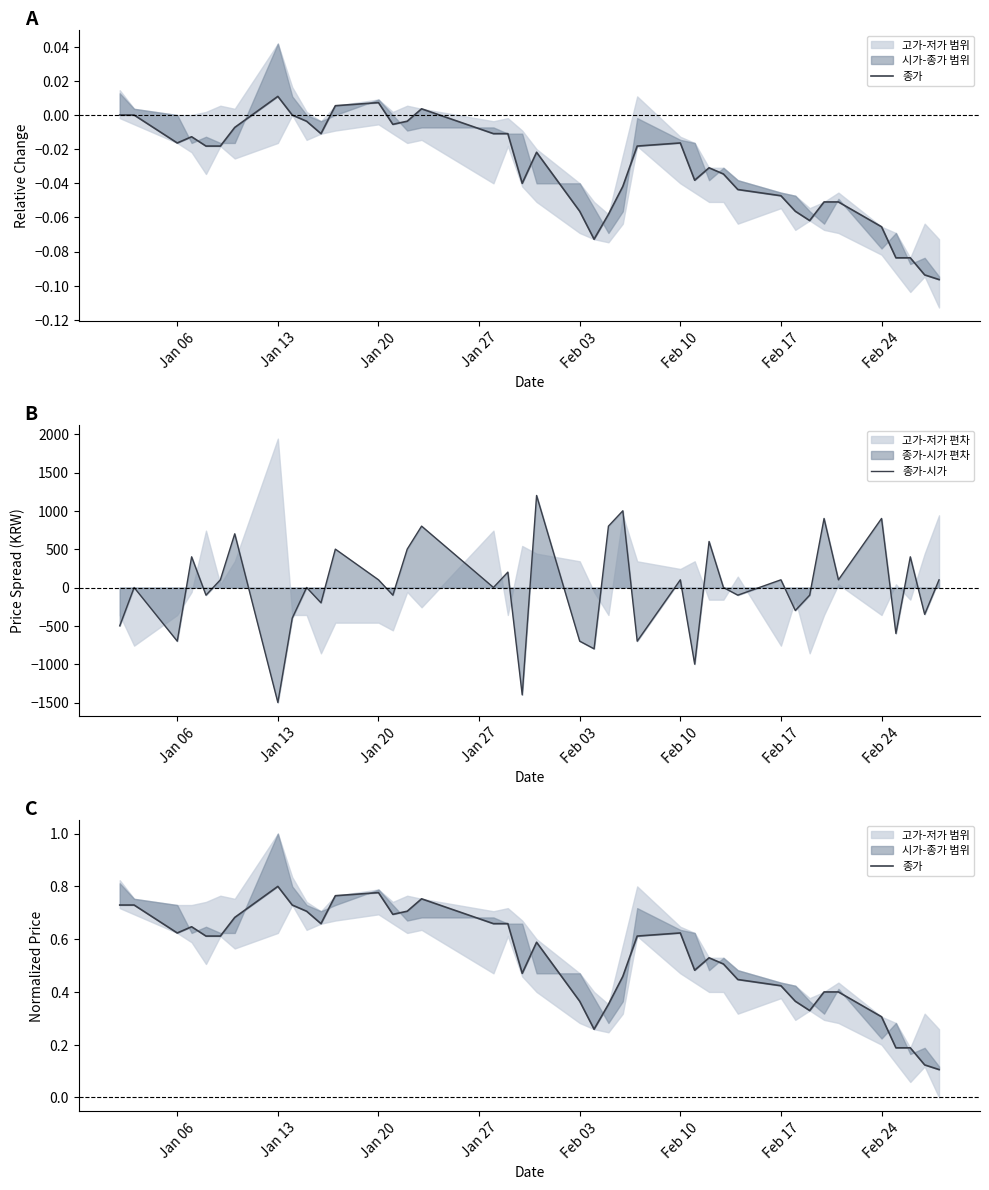

True or false: 종가 has a value of 0.2 at 38.

False